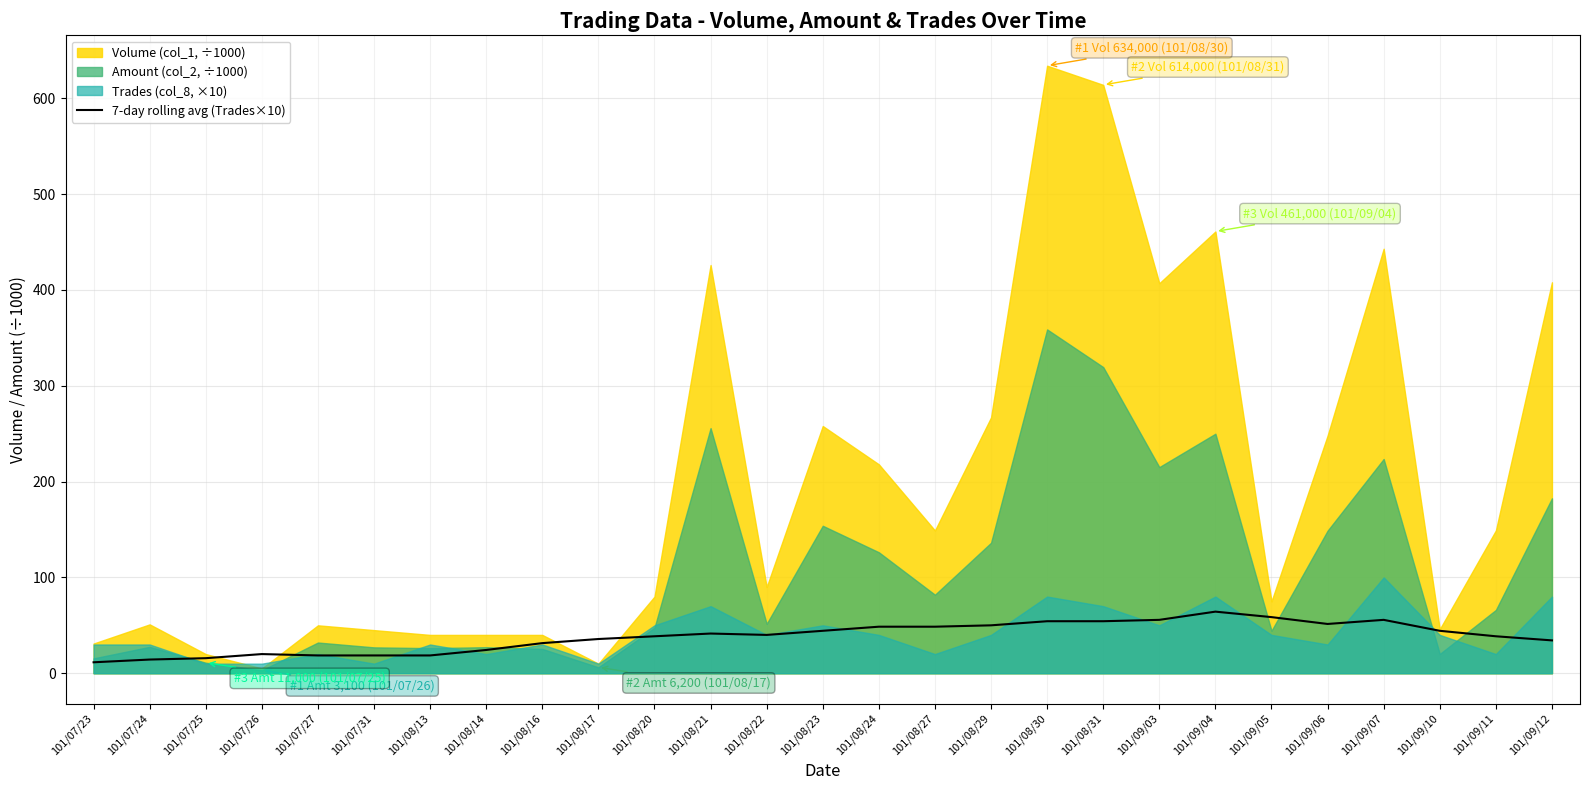

What is the maximum value for 7-day rolling avg (Trades×10)?

64.3